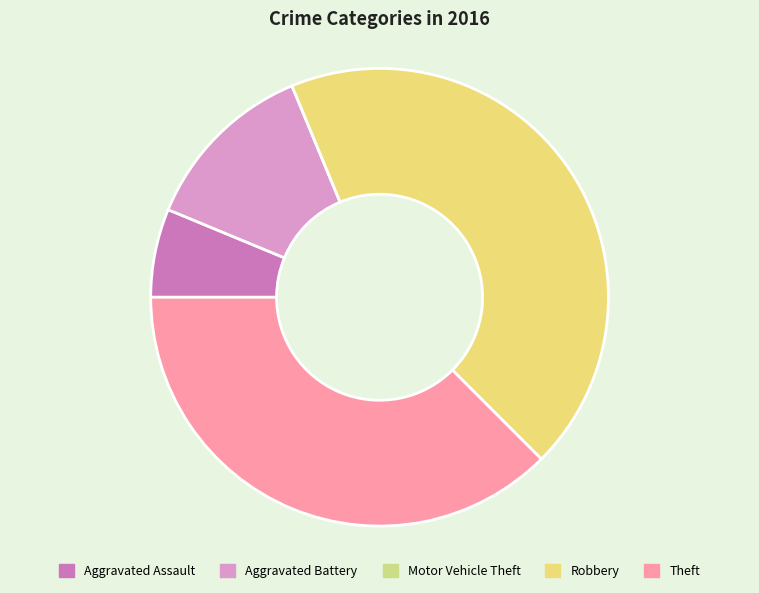

How many slices are in this pie chart?

5